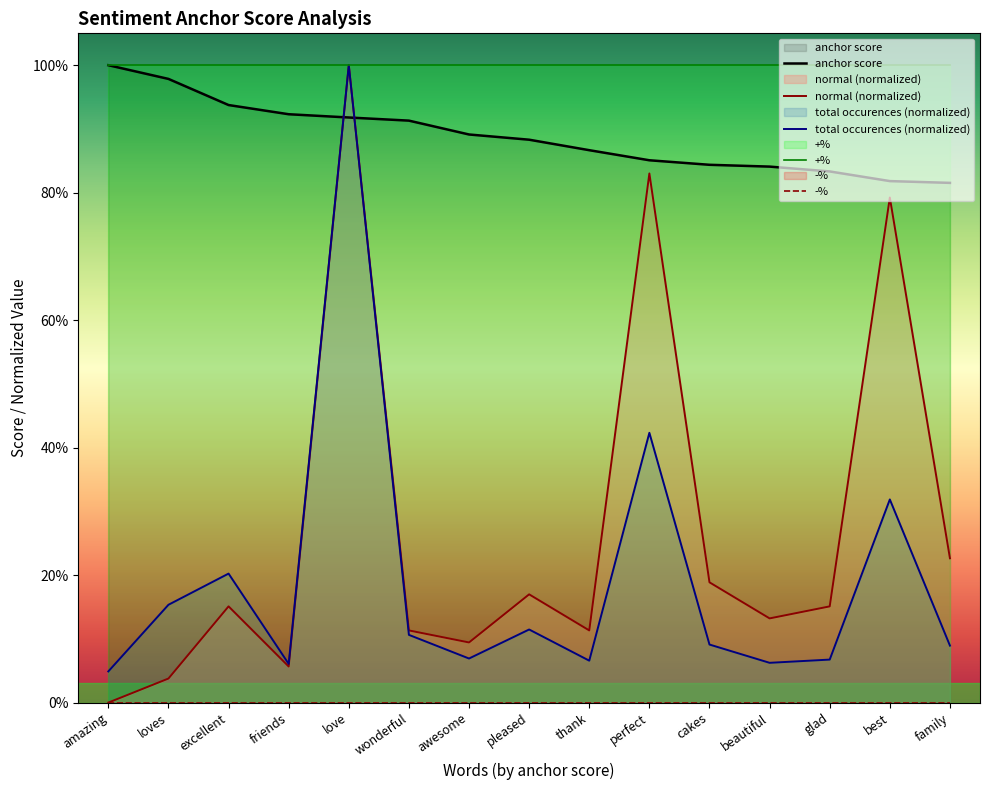

At which category is the sum across all series the highest?

love